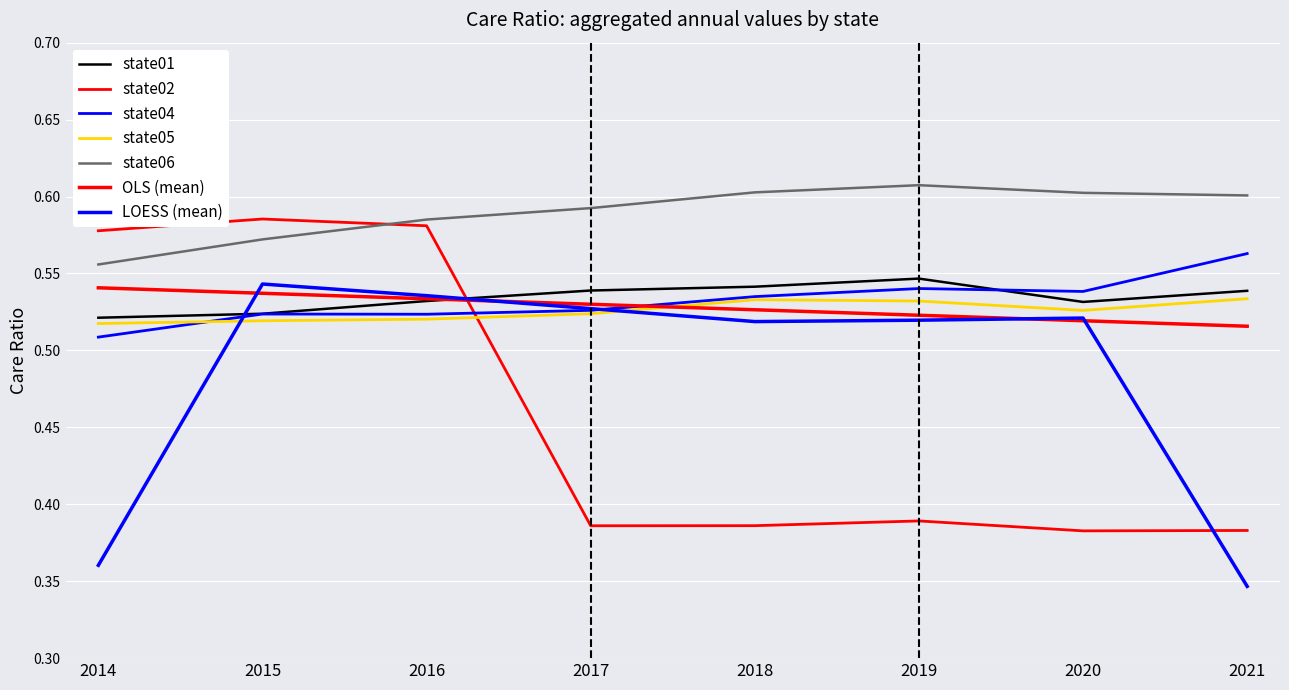

What is the sum of the state05 values at 2020 and 2018?

1.1